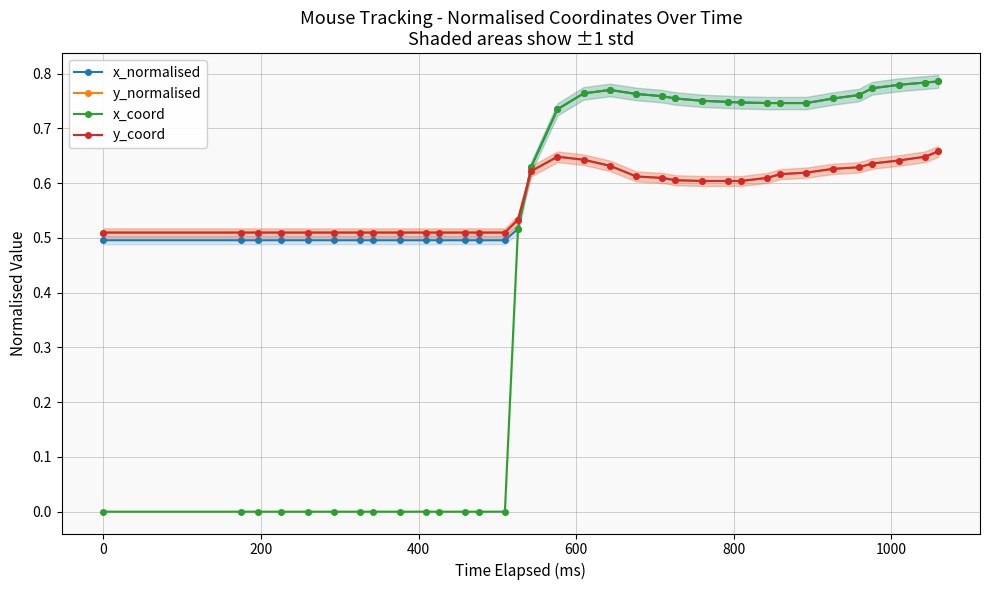

Does the chart display data point markers on the line(s)?

Yes